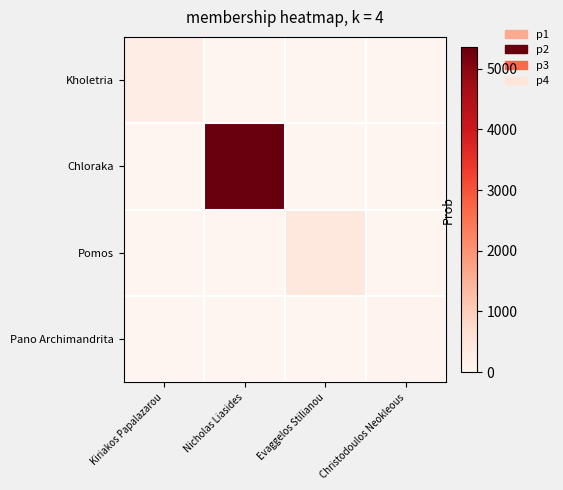

What is the total value across all series at Christodoulos Neokleous?

43